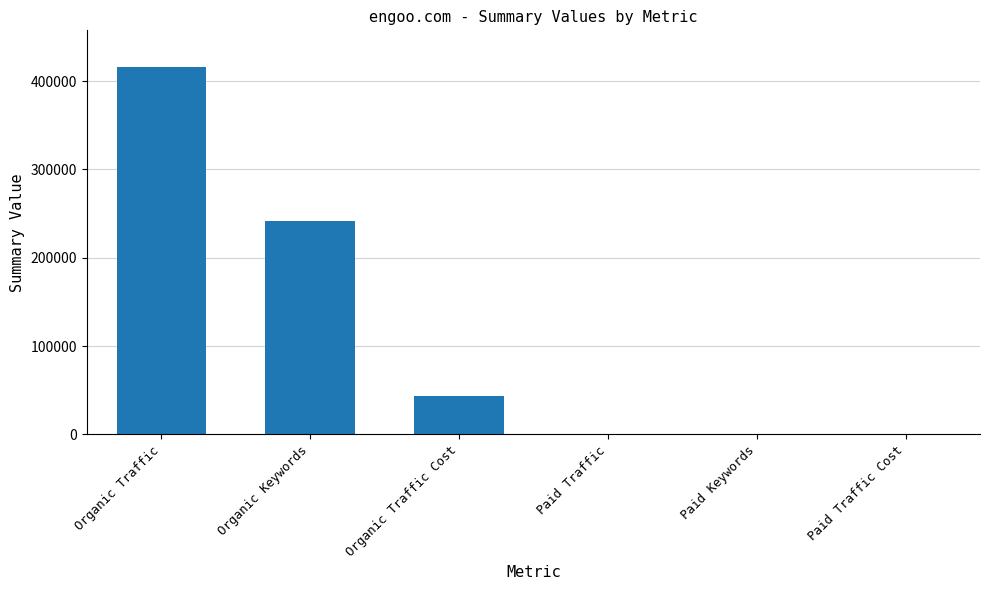

Which has a higher value, Paid Traffic Cost or Organic Keywords?

Organic Keywords